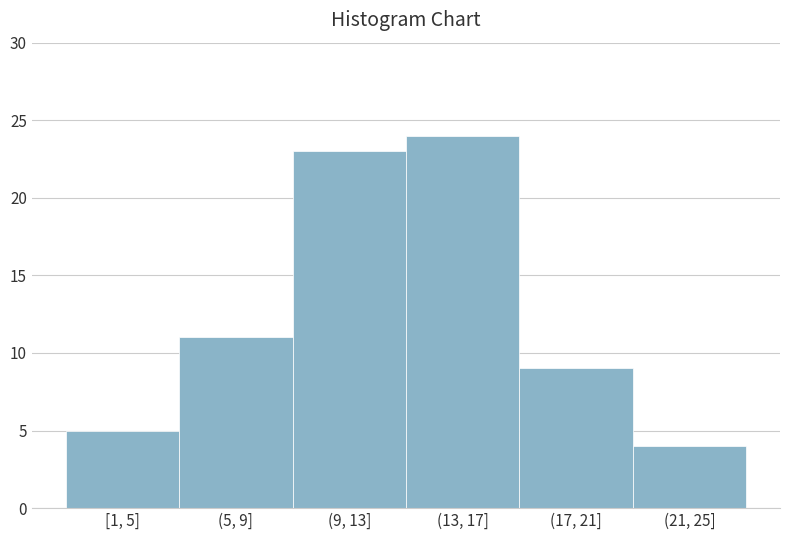

Reading left to right, list all the values displayed in this chart.

5	11	23	24	9	4